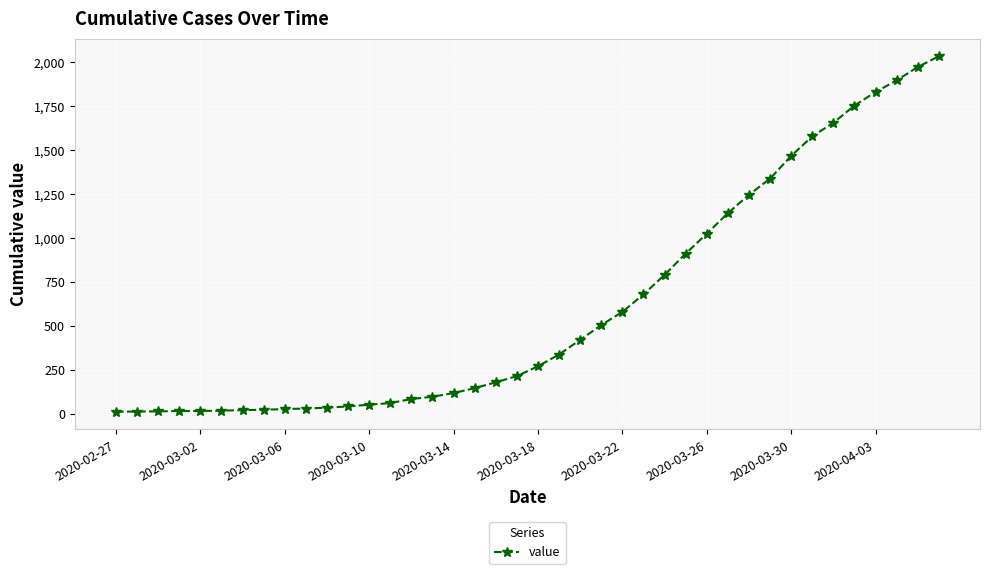

What is the greatest value displayed?

2032